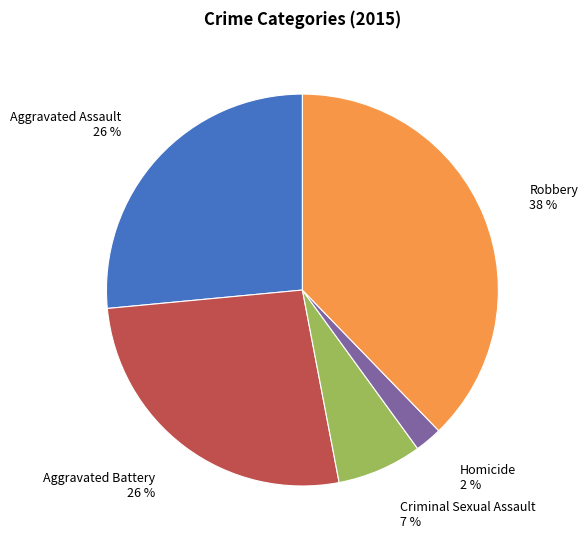

What percentage is the Aggravated Battery slice, to the nearest percent?

26%